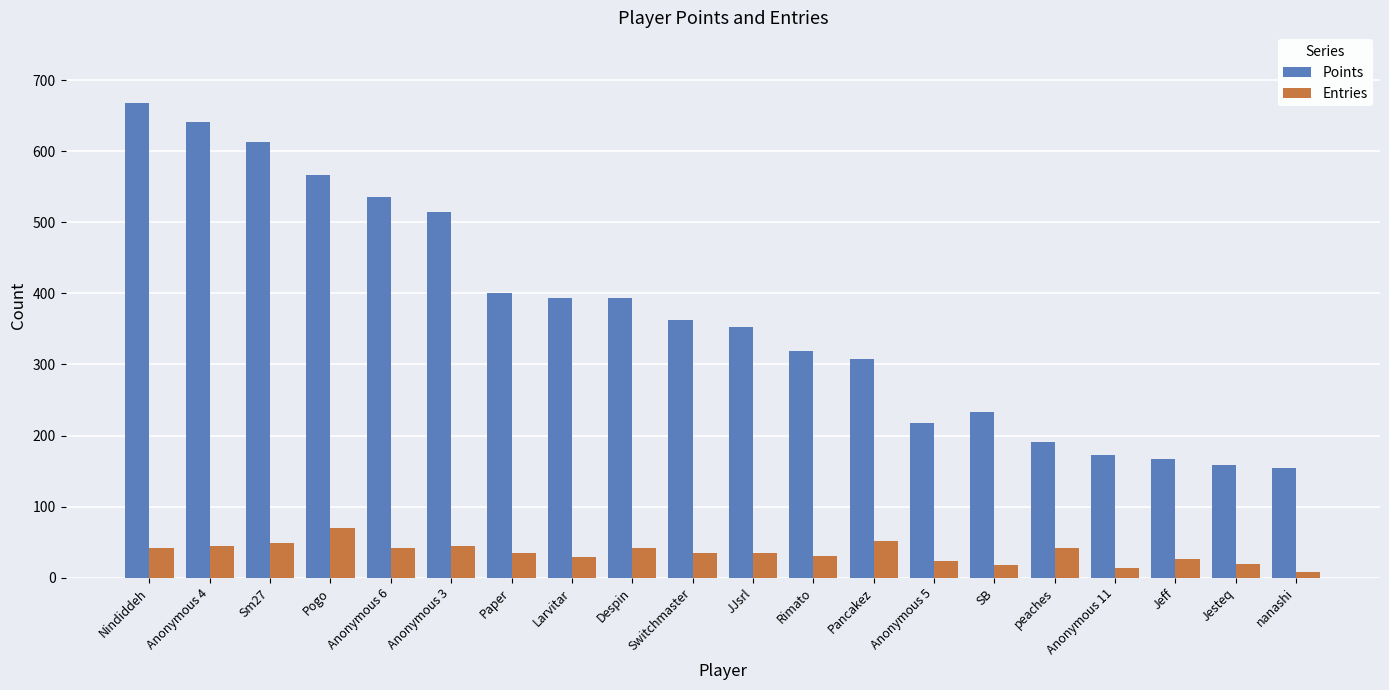

What are all the series names shown in the legend?

Points, Entries